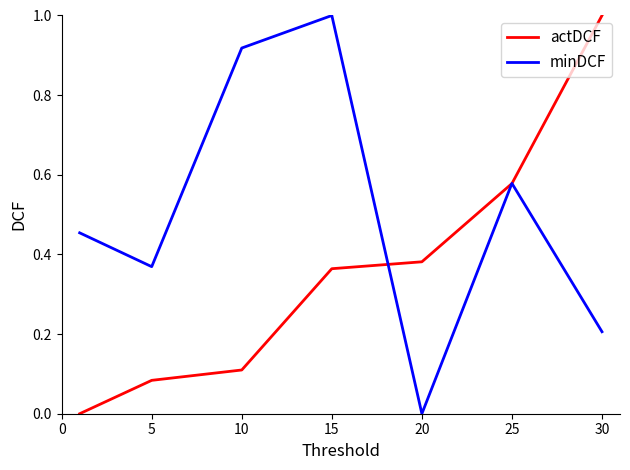

Which series ends up on top after the final intersection of actDCF and minDCF?

actDCF